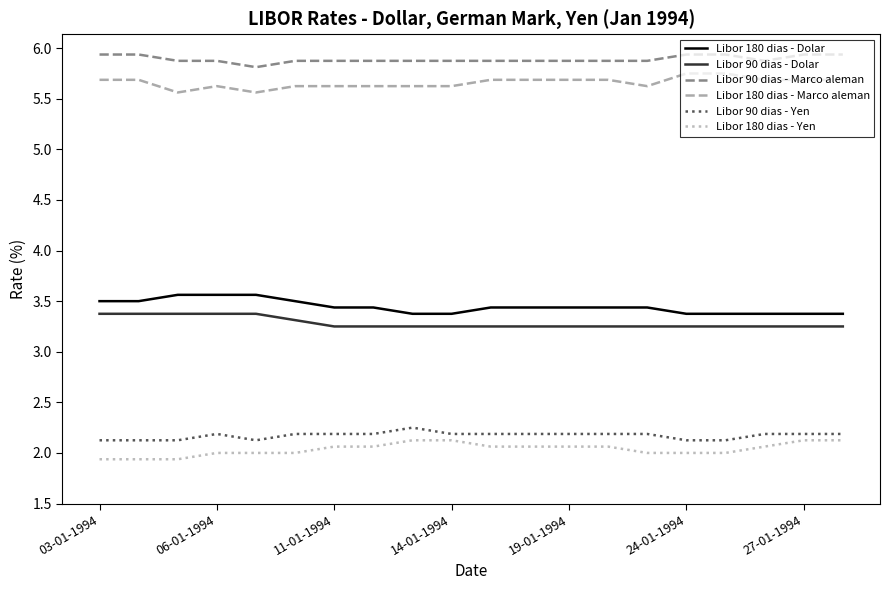

Does the chart have visible grid lines?

No